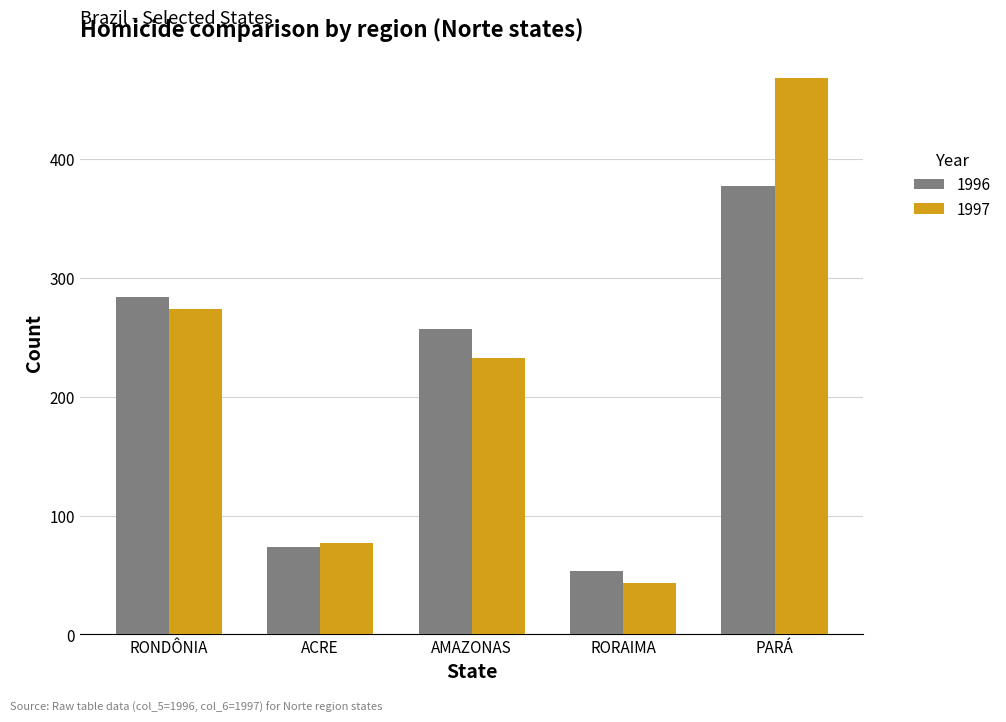

At which label does 1997 first exceed 233?

RONDÔNIA